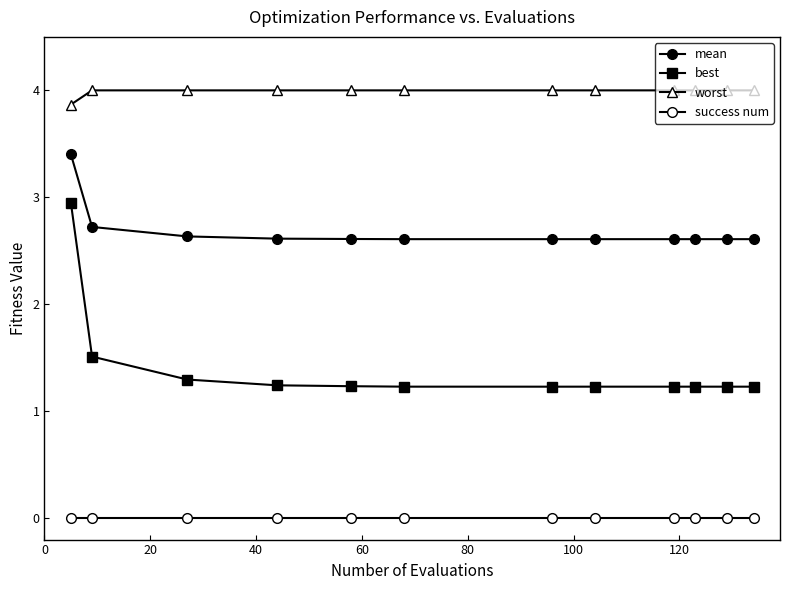

Which series has the widest spread of values?

best